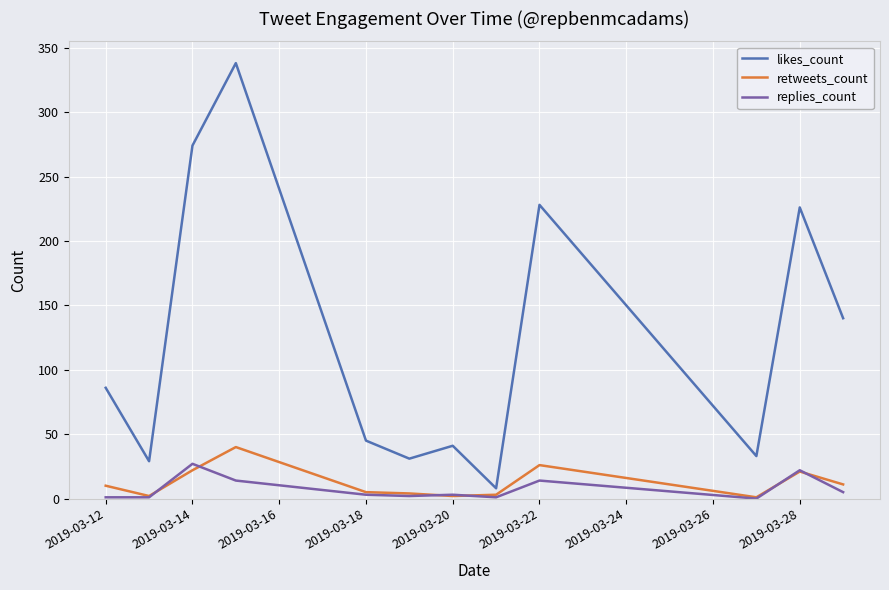

Which series has the largest total across all categories?

likes_count